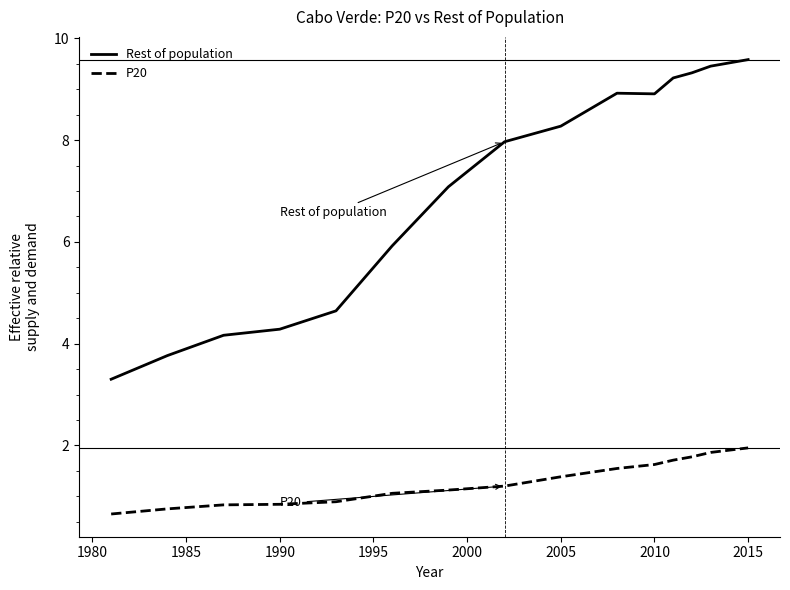

Rank the series by their average value, from lowest to highest.

P20, Rest of population